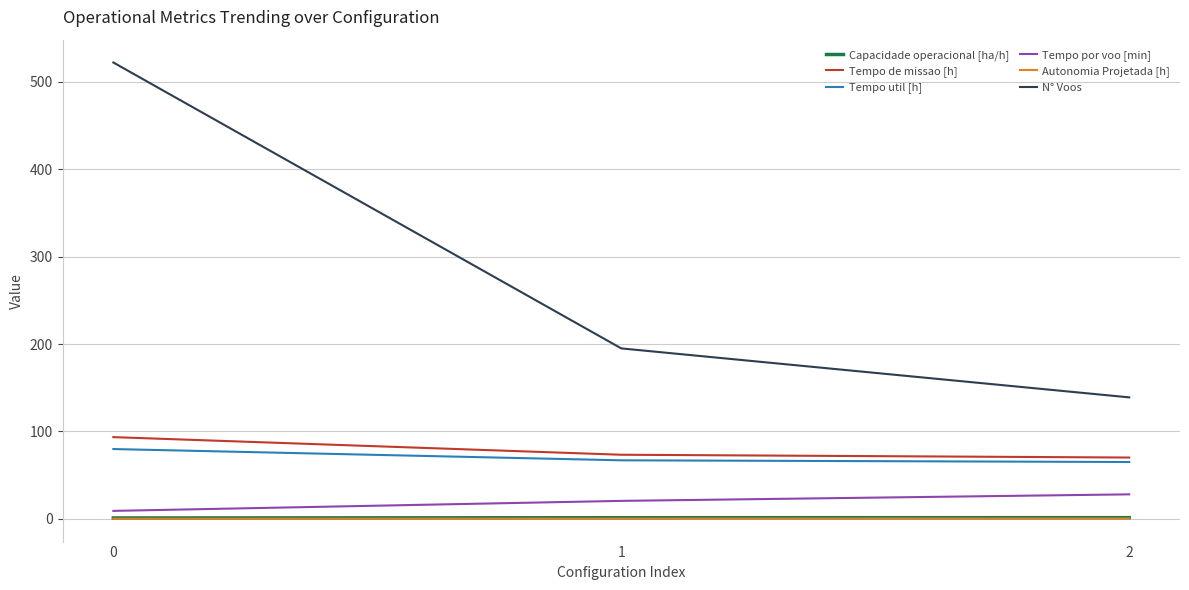

How many lines are shown in the chart?

6